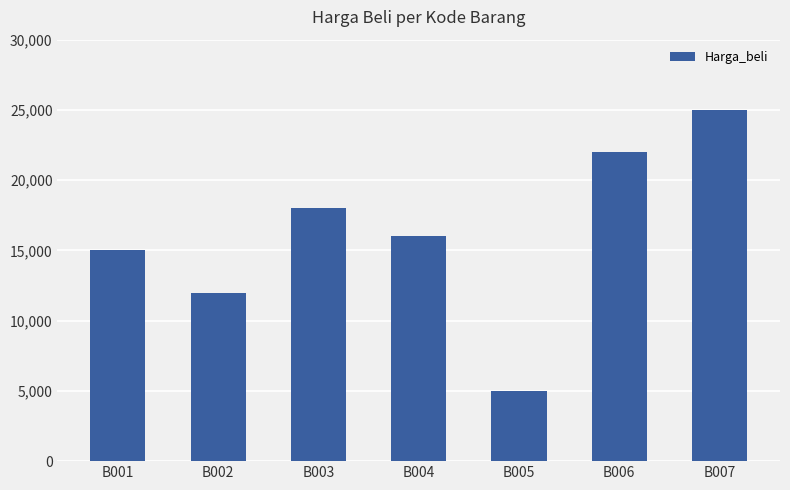

How many values are below 16000?

3